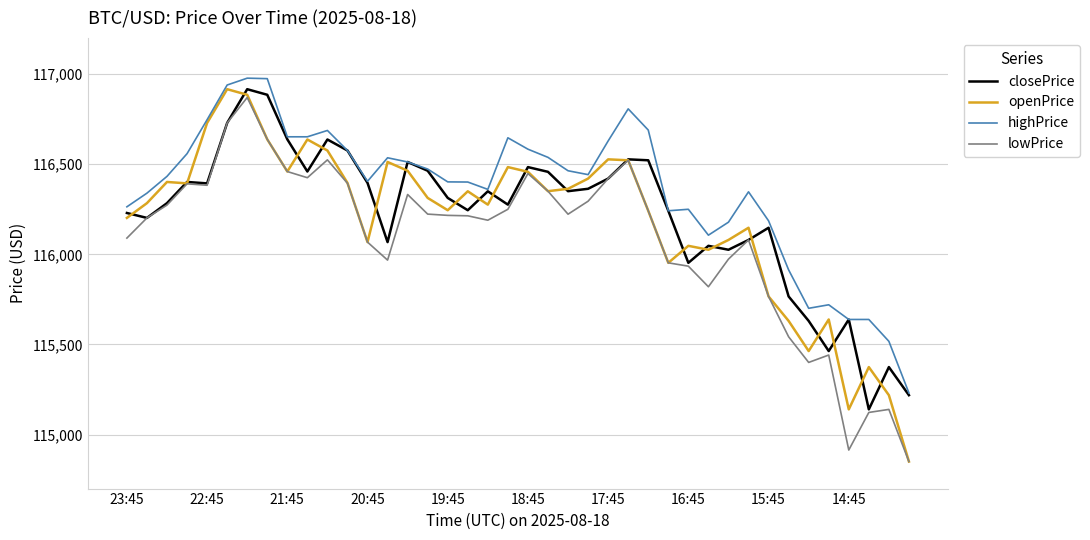

Does the chart have visible grid lines?

Yes